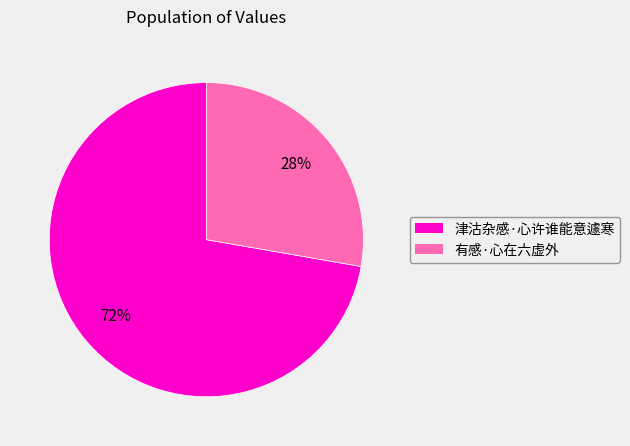

Which slice is the largest?

津沽杂感·心许谁能意遽寒